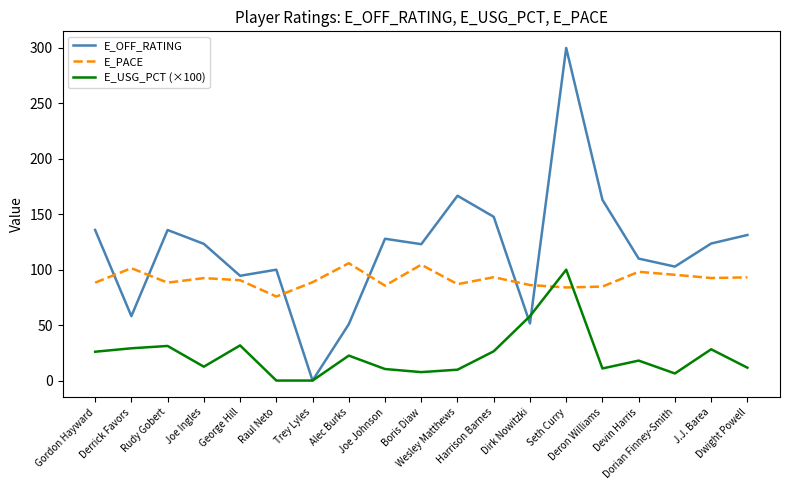

List the series in order of their overall mean, highest first.

E_OFF_RATING, E_PACE, E_USG_PCT (×100)